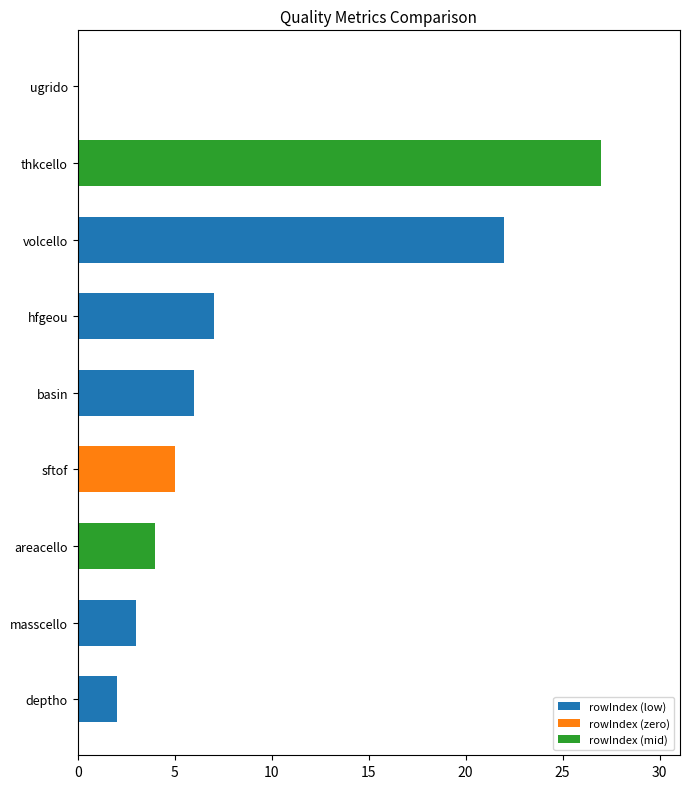

What is the maximum value shown in the chart?

27